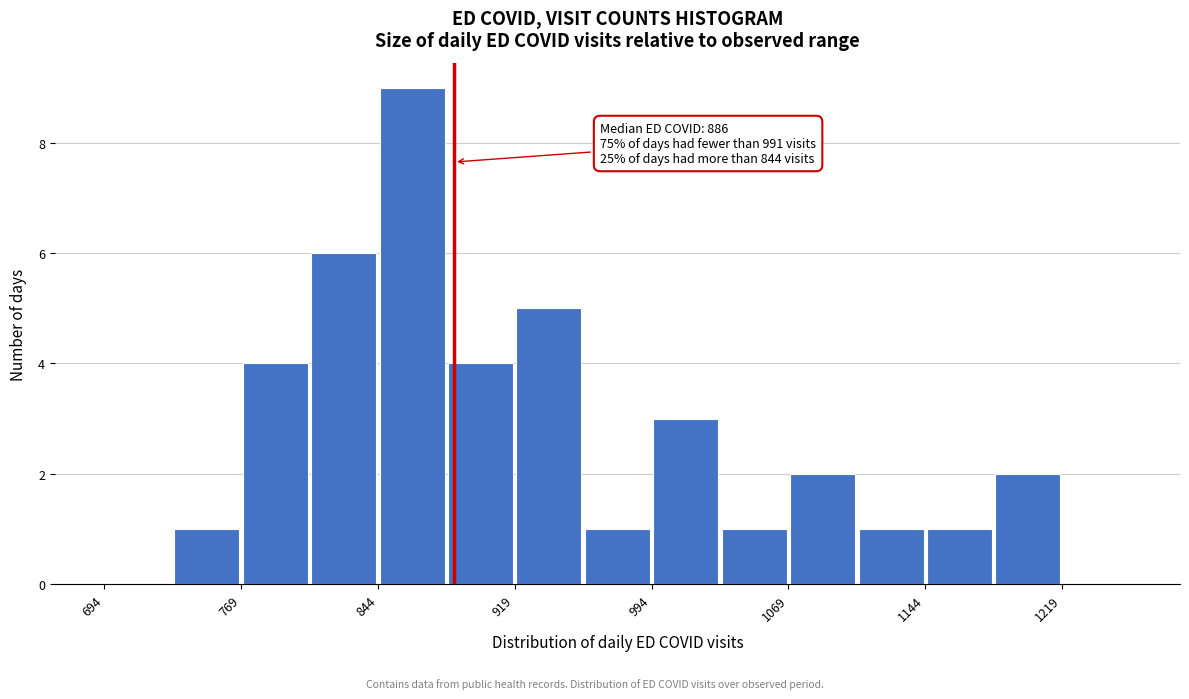

Around what value on the x-axis is the tallest bar? Give the approximate position of its centre, as read against the axis.

860